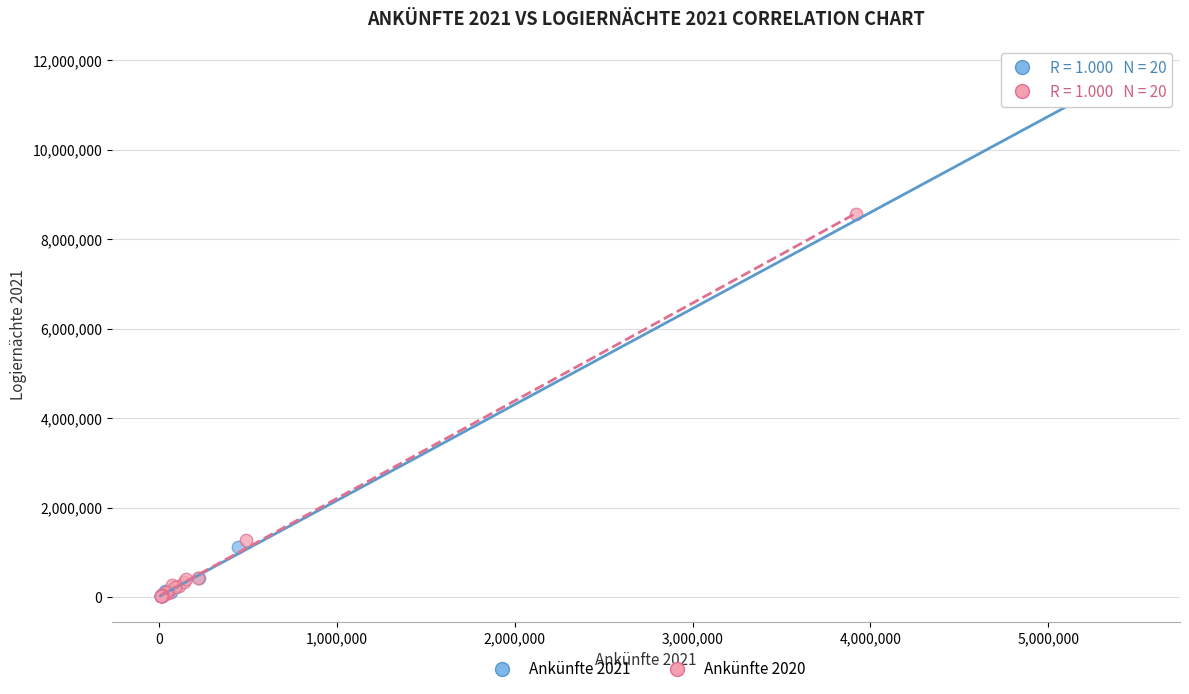

Which series has the widest spread of Y values?

Ankünfte 2021